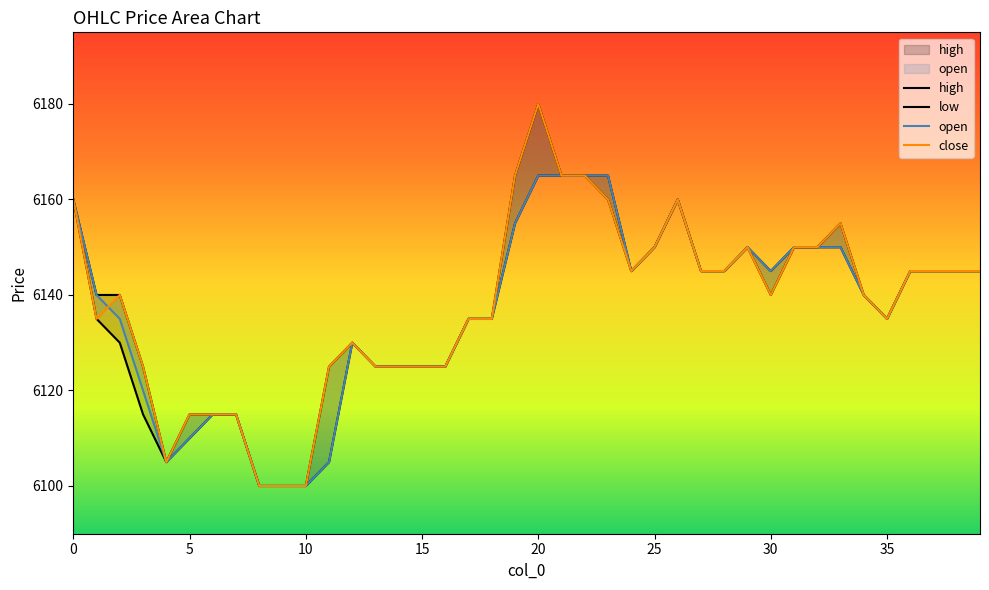

How many distinct data groups are displayed?

4